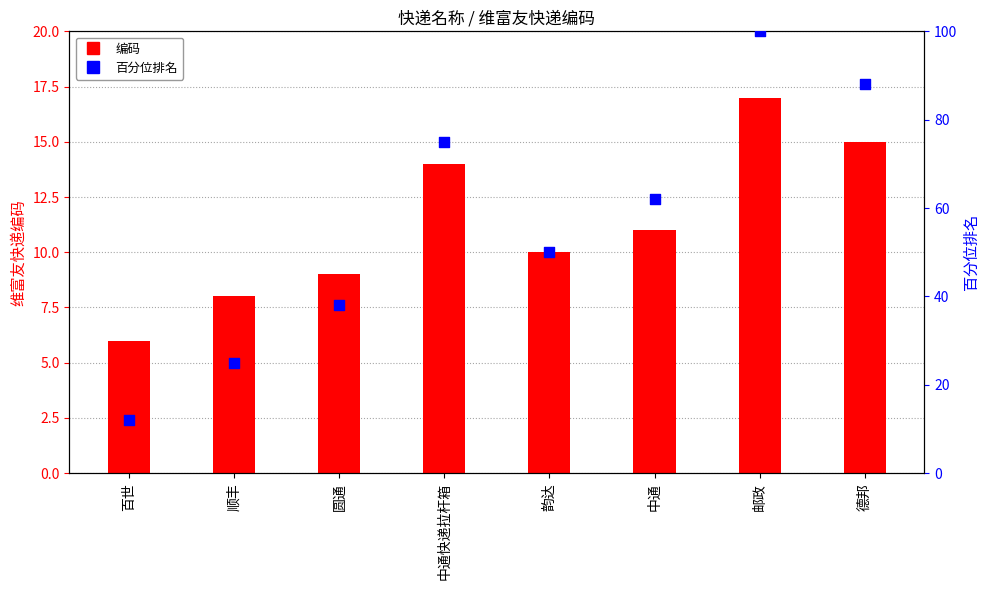

At how many categories does at least one series exceed 89?

1